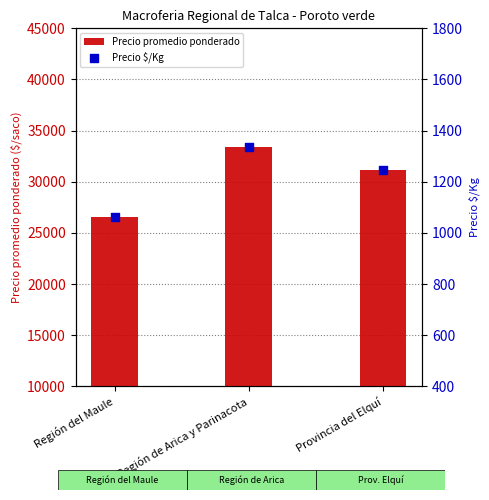

Which series reaches the minimum Y coordinate?

Precio $/Kg